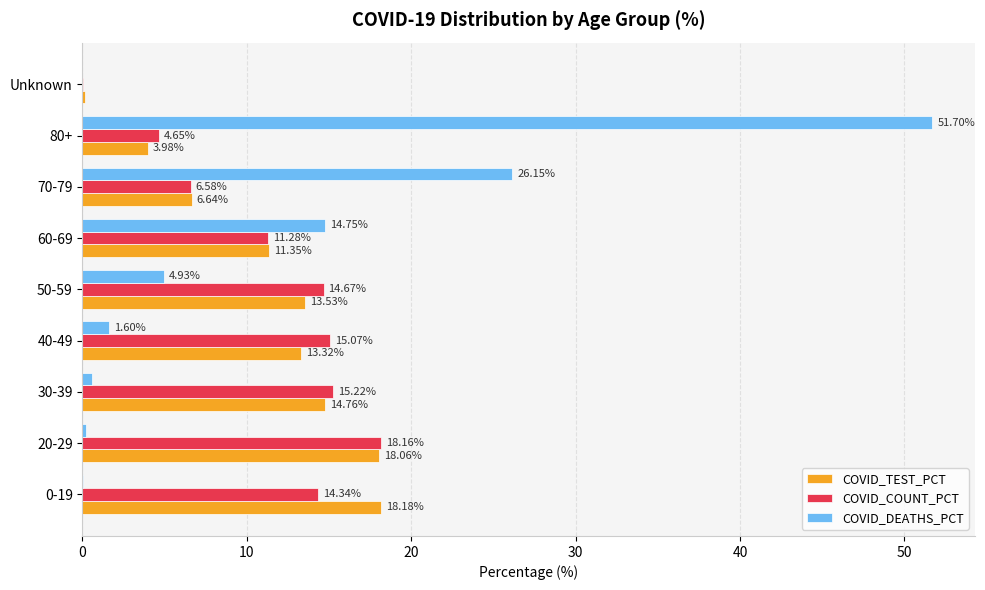

Which category has the highest value in the COVID_DEATHS_PCT series?

80+